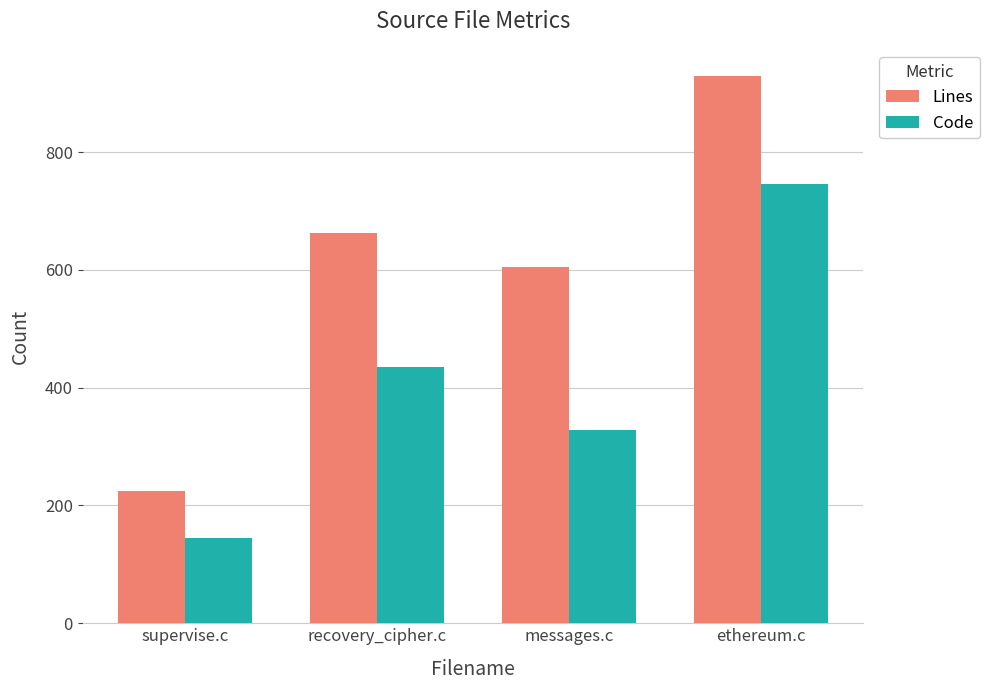

At how many categories does at least one series exceed 892?

1